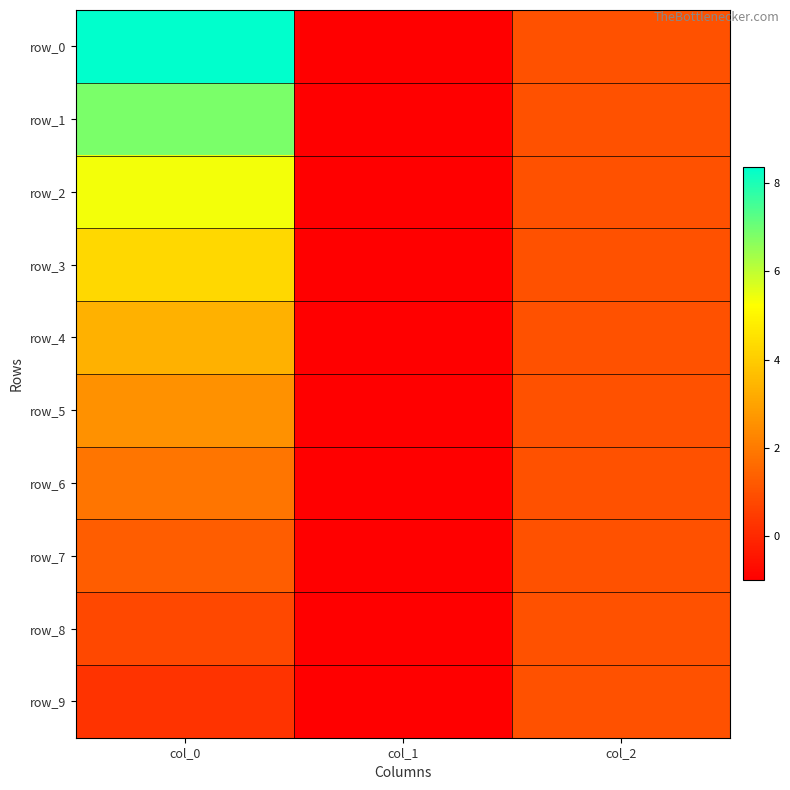

Which series has the widest spread of values?

row_0